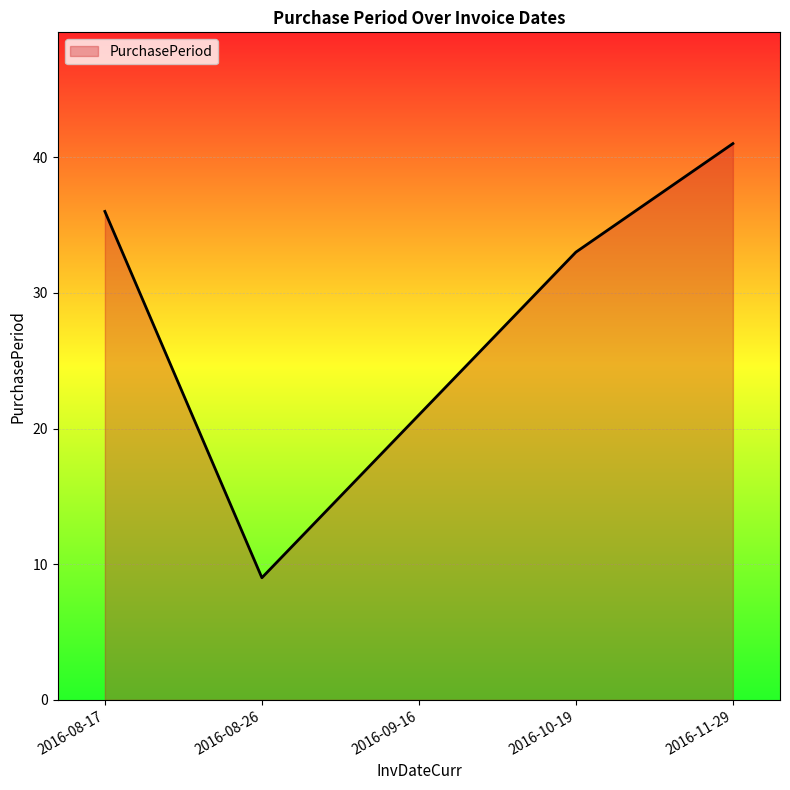

Rank the categories by value from highest to lowest.

2016-11-29, 2016-08-17, 2016-10-19, 2016-09-16, 2016-08-26